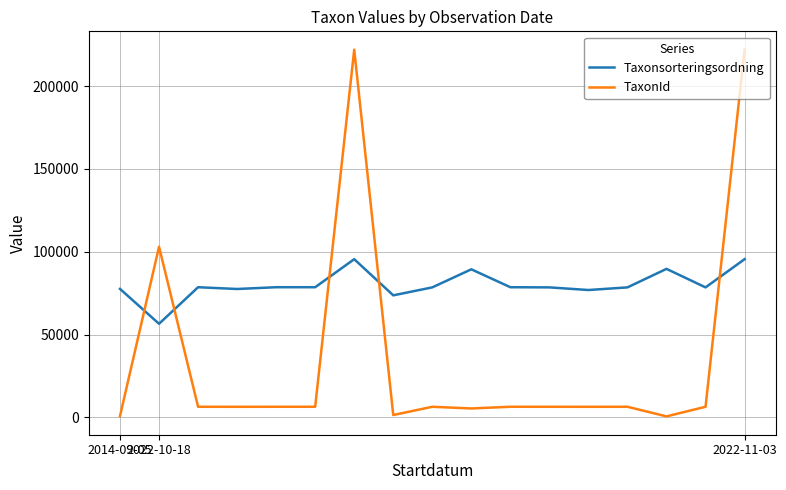

Which series has the largest total across all categories?

Taxonsorteringsordning